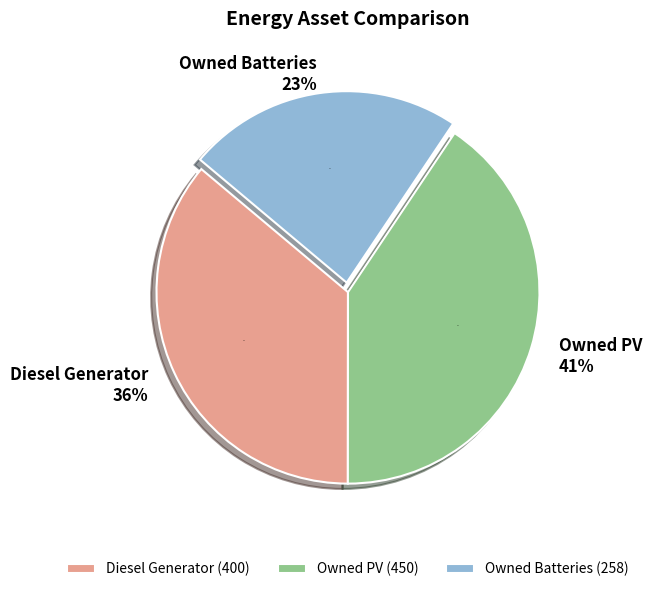

Approximately how many times larger is the value at Owned PV compared to Diesel Generator?

1.1